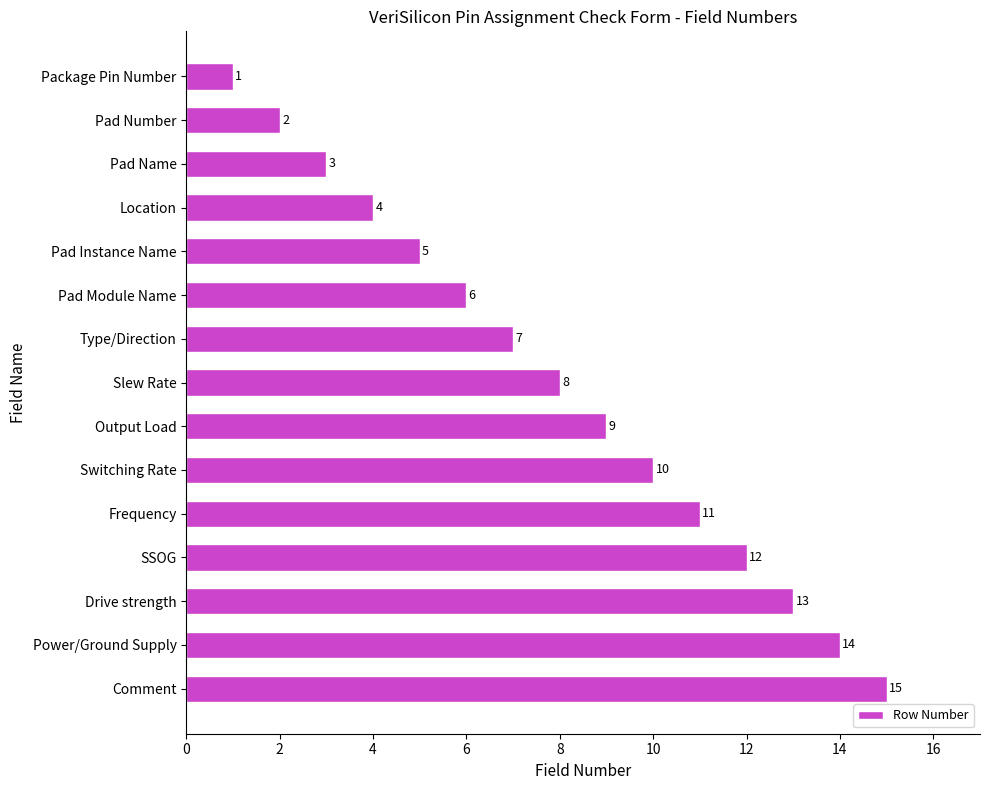

How many bars are there in total?

15